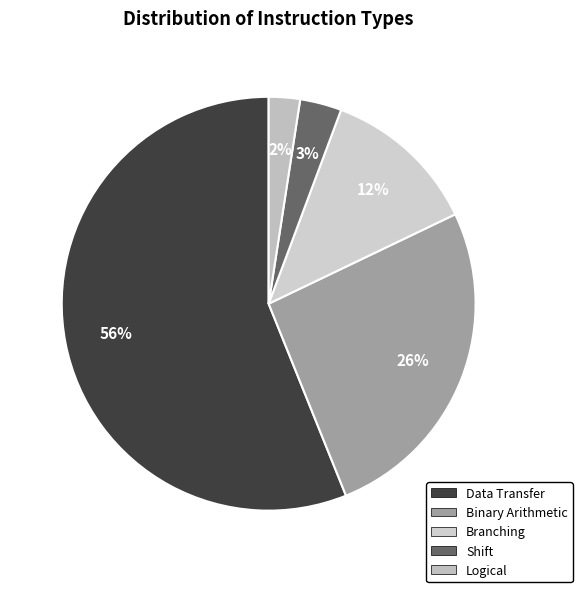

To the nearest percent, what is the average slice percentage?

20%